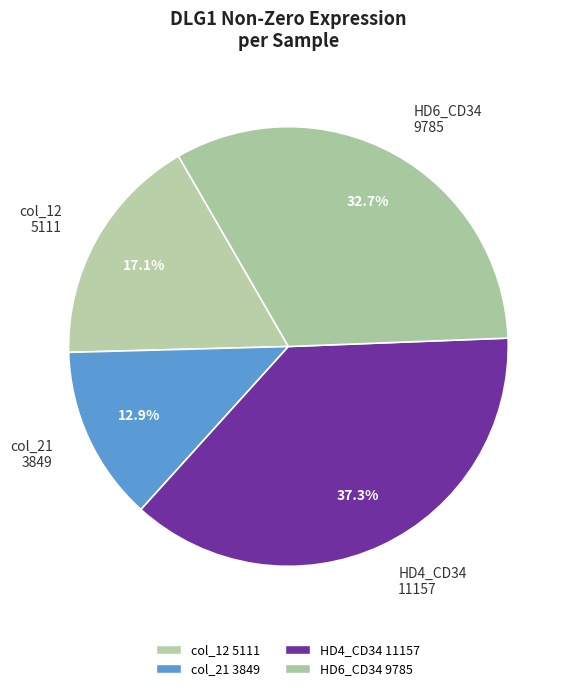

How many slices are in this pie chart?

4